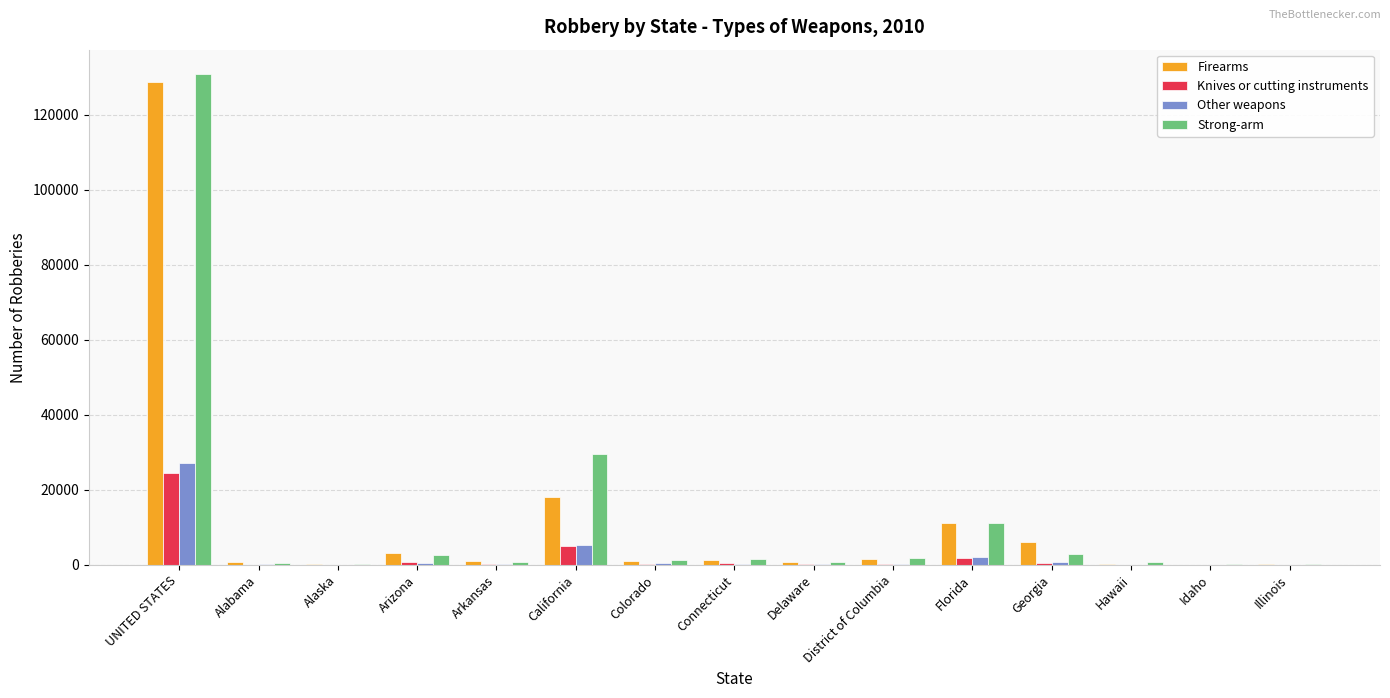

What is the maximum value for Other weapons?

27170